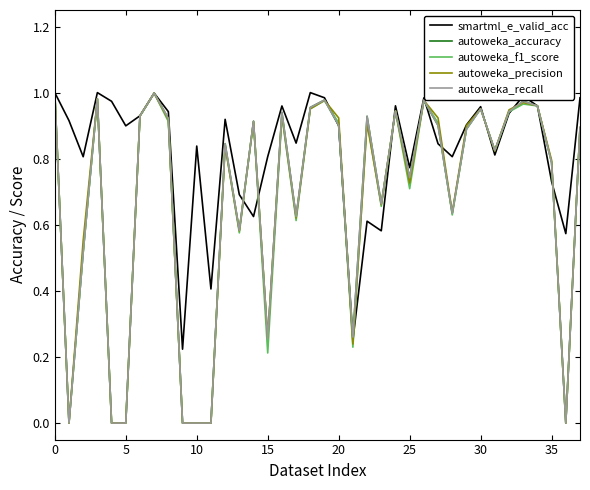

Where do autoweka_recall and autoweka_precision first cross each other?

14 and 15